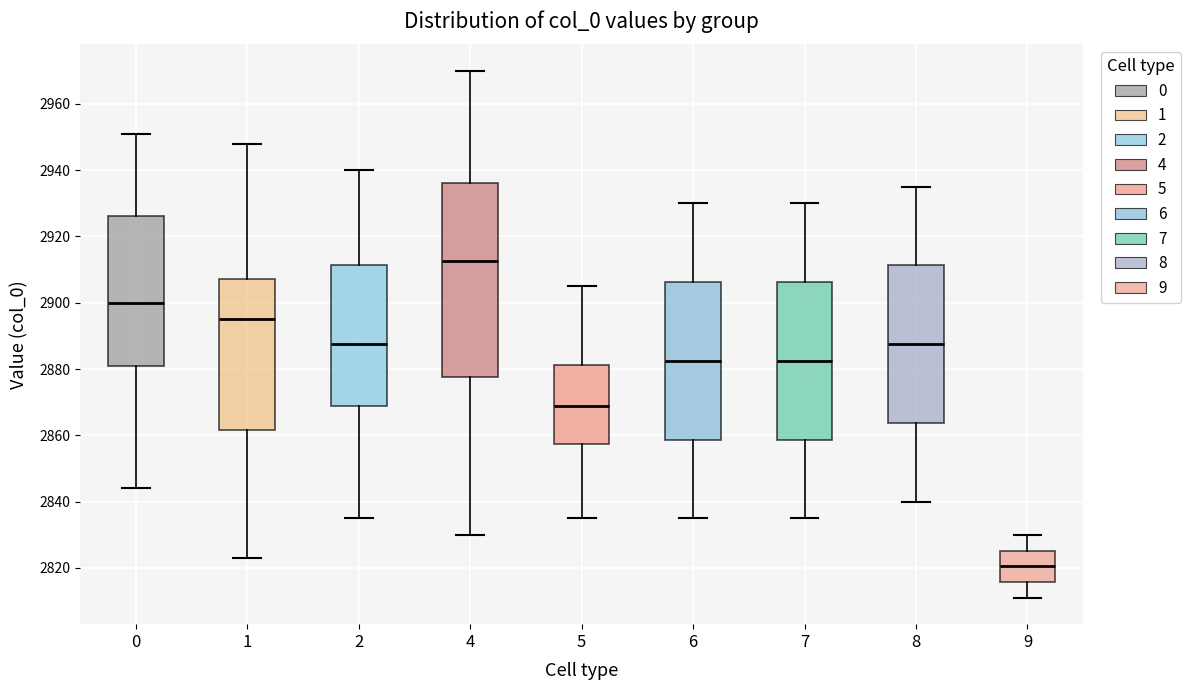

Reading left to right, transcribe this box plot: for each box, give where its median line is, the range the box spans, and where its two whiskers end, as read against the y-axis. The values are not printed on the chart, so give them approximately, as read against the axis.

0: median 2900, box 2882 to 2926, whiskers 2844 to 2952
1: median 2896, box 2862 to 2908, whiskers 2824 to 2948
2: median 2888, box 2868 to 2912, whiskers 2836 to 2940
4: median 2912, box 2878 to 2936, whiskers 2830 to 2970
5: median 2870, box 2858 to 2882, whiskers 2836 to 2906
6: median 2882, box 2858 to 2906, whiskers 2836 to 2930
7: median 2882, box 2858 to 2906, whiskers 2836 to 2930
8: median 2888, box 2864 to 2912, whiskers 2840 to 2936
9: median 2820, box 2816 to 2826, whiskers 2812 to 2830